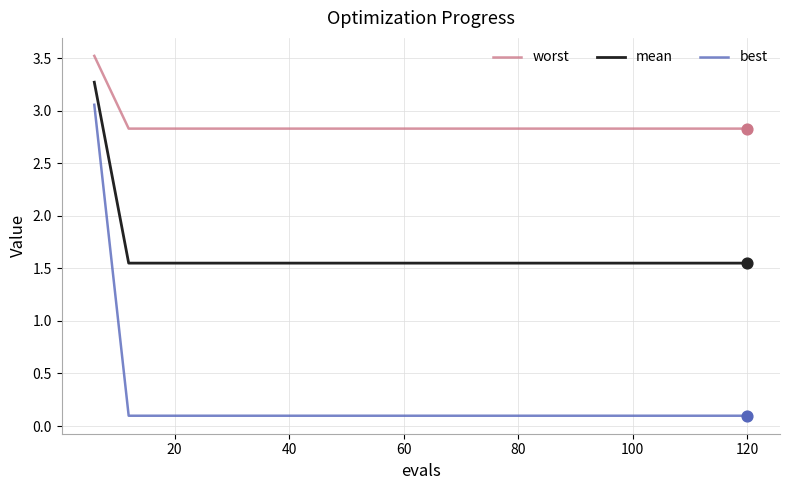

Which series has the widest spread of values?

best